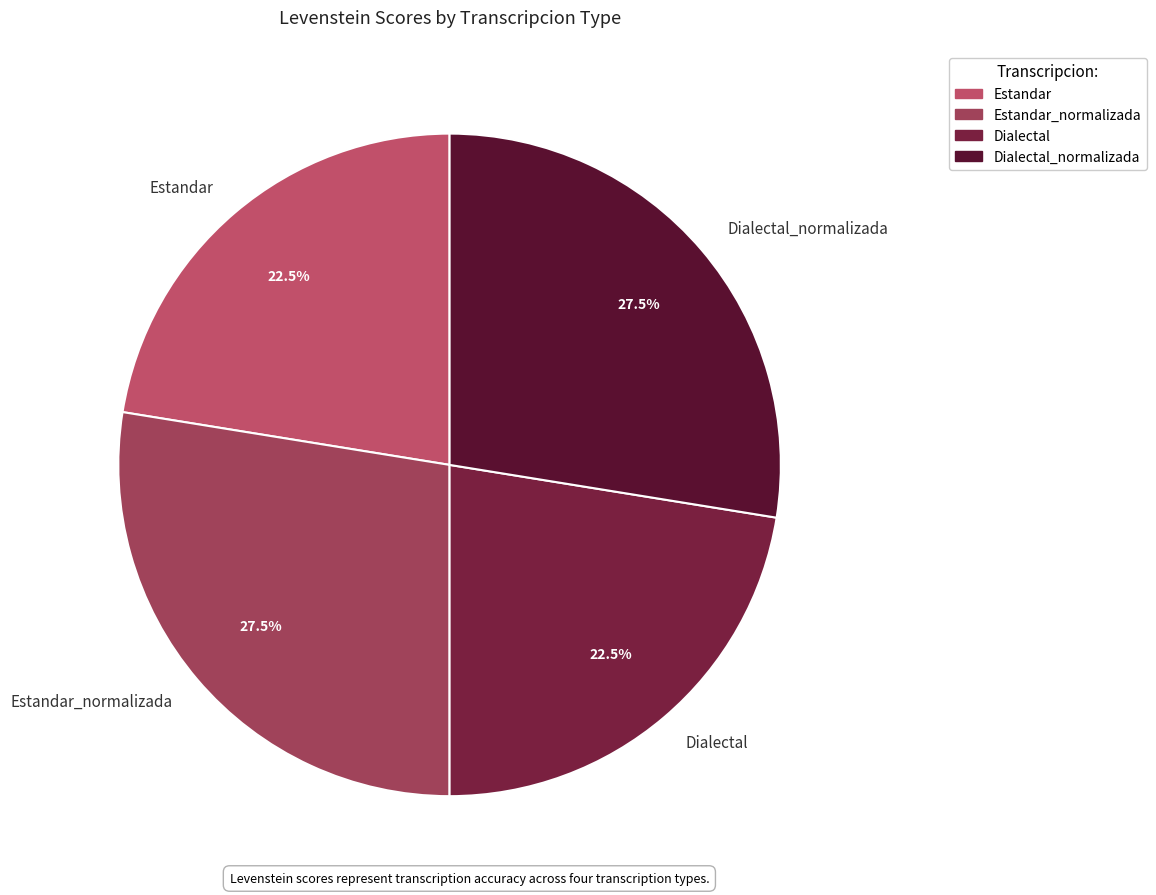

The Estandar_normalizada slice represents 42% of the pie. True or false?

False